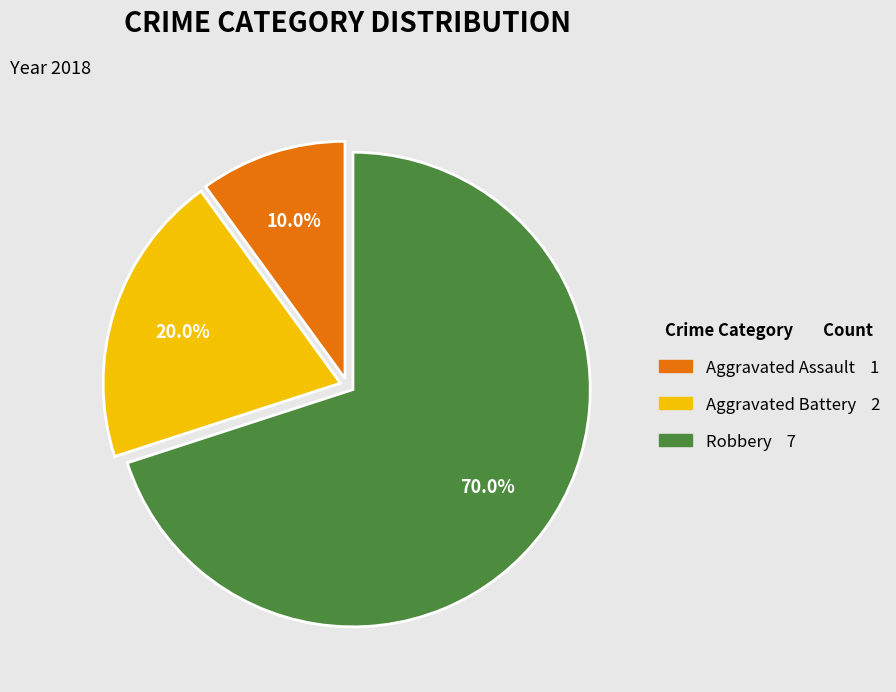

What is the largest slice in the pie chart?

Robbery